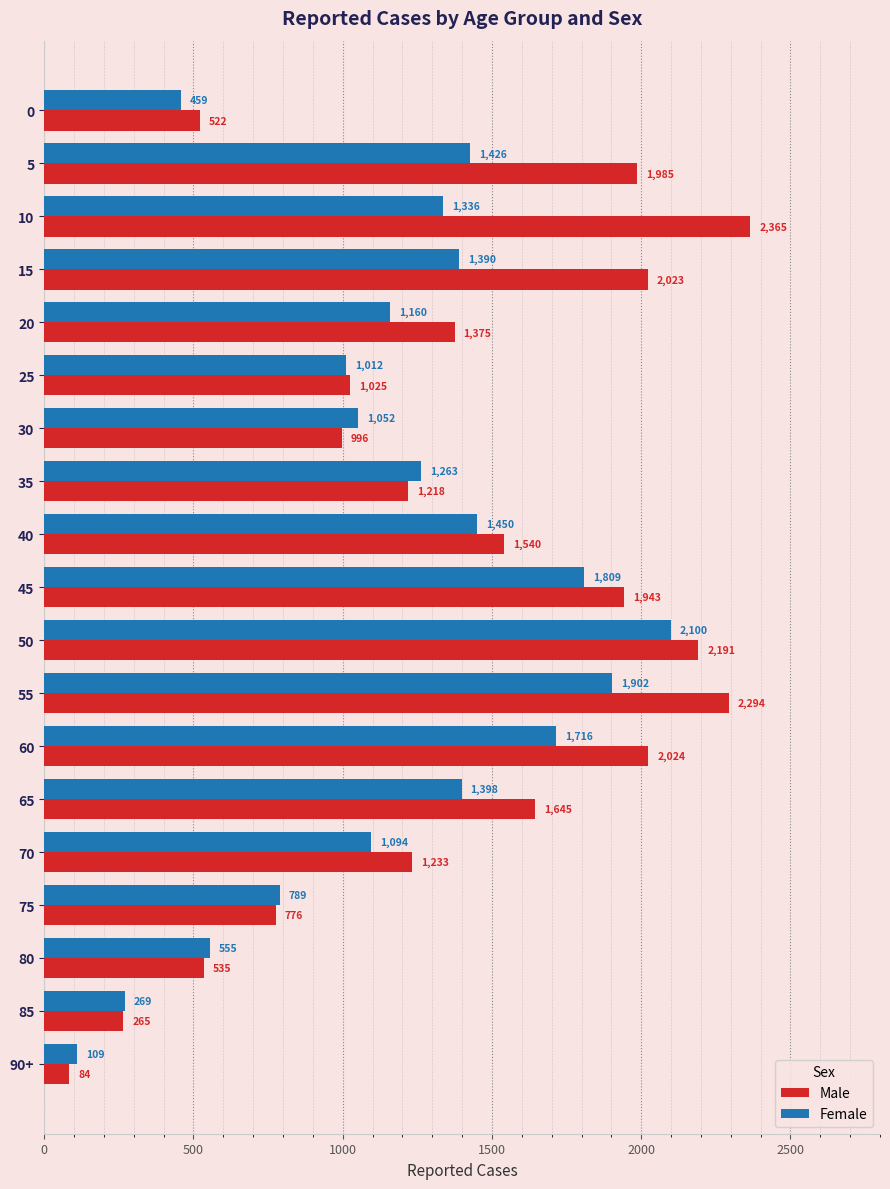

What is the greatest value displayed?

2365